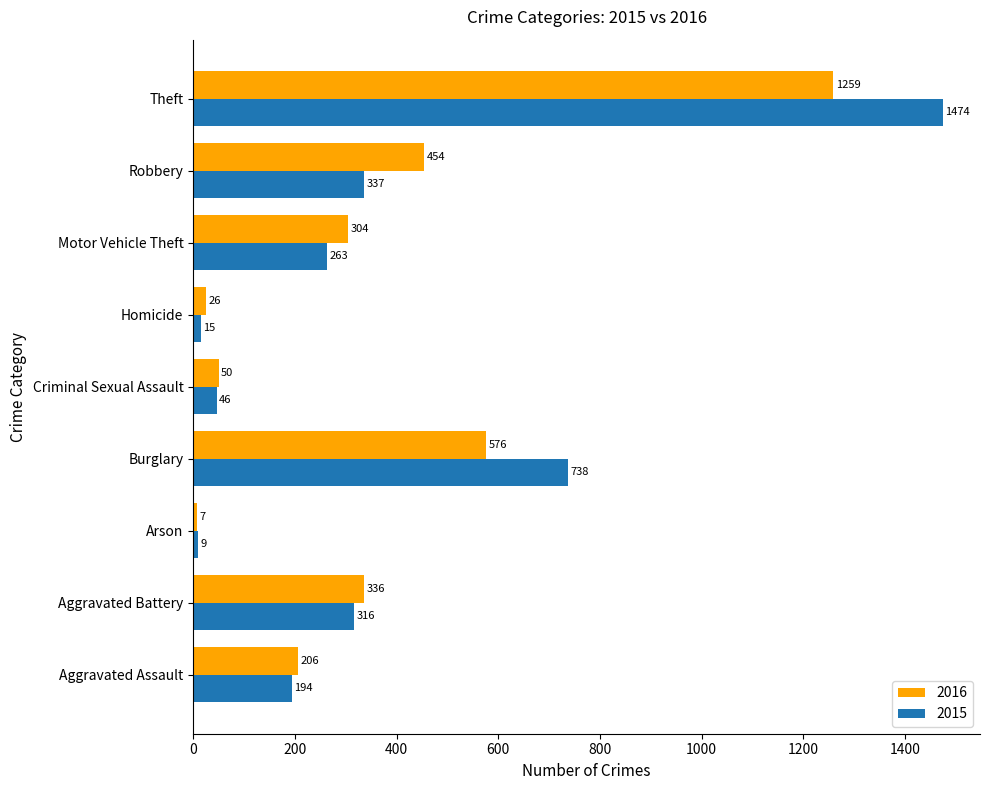

Which series has the largest total across all categories?

2015